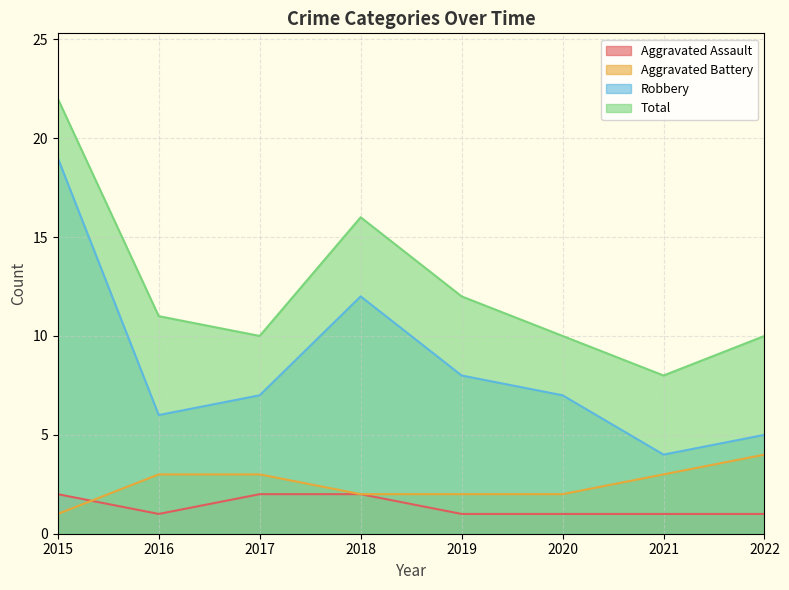

List the labels in order of Aggravated Assault value, smallest first.

2016, 2019, 2020, 2021, 2022, 2015, 2017, 2018